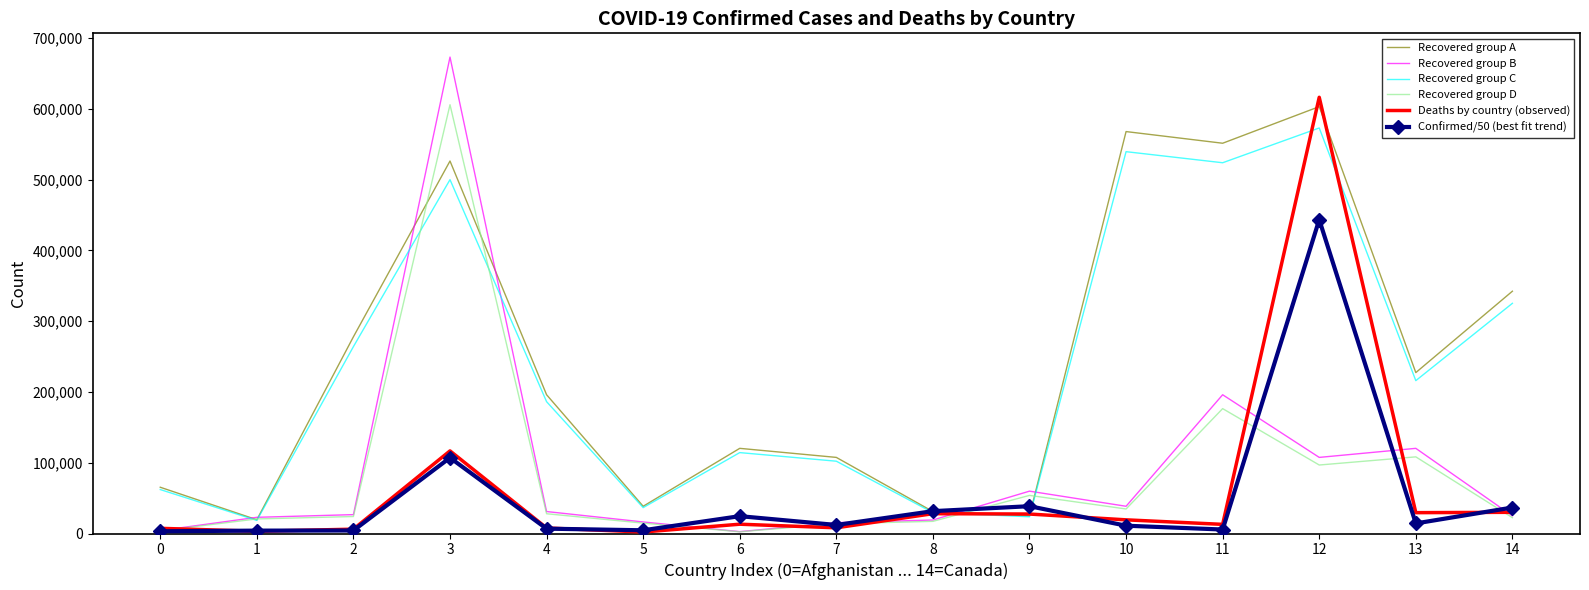

True or false: Recovered group B has more than 1 interior local peaks.

True